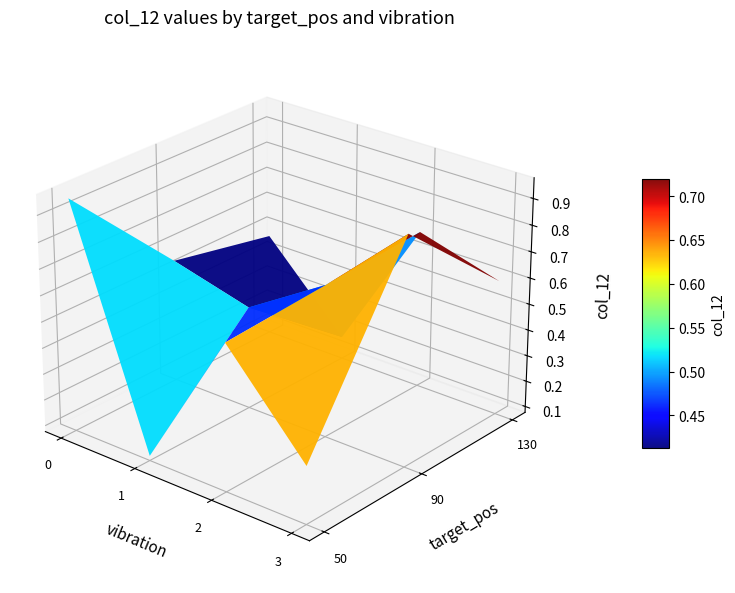

What is the sum of all values?

6.5